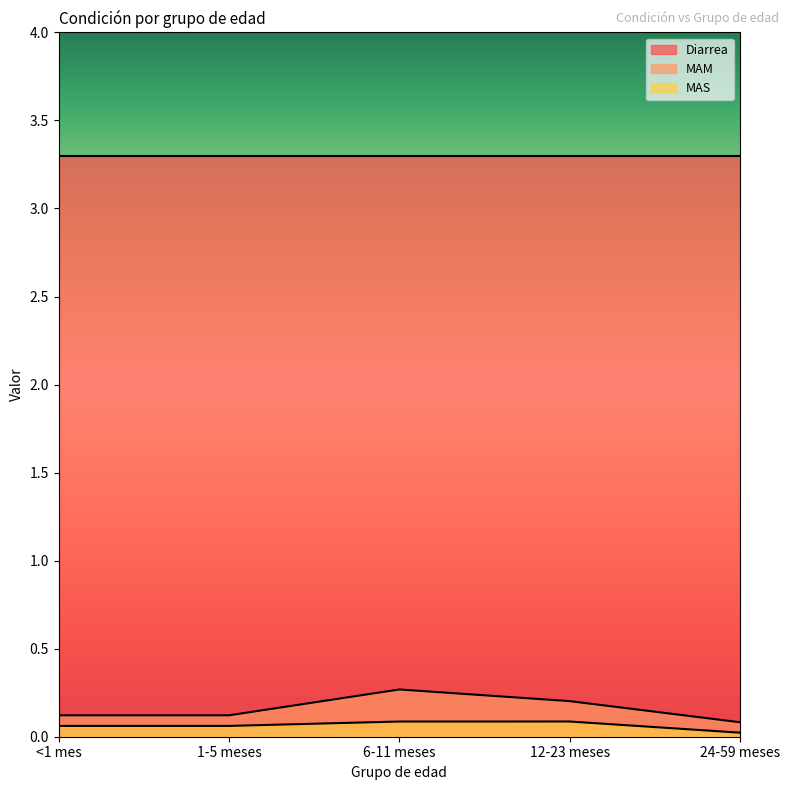

What is the total value across all series at 1-5 meses?

3.5